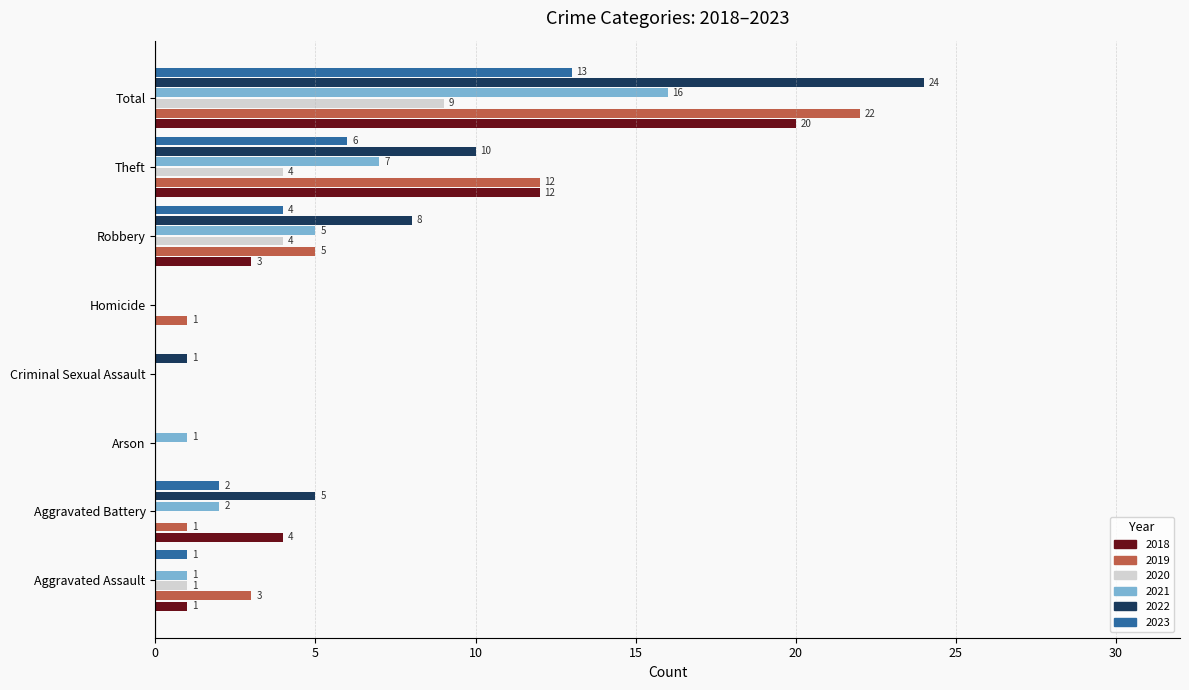

What is the sum of all 2020 values?

18